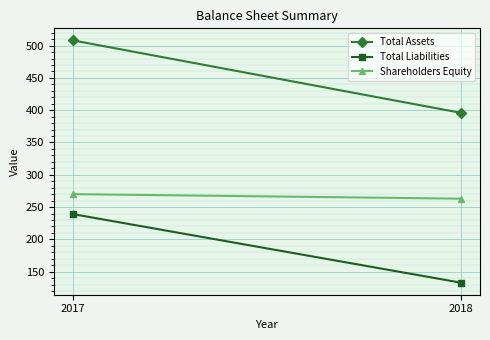

List the series in order of their overall mean, highest first.

Total Assets, Shareholders Equity, Total Liabilities